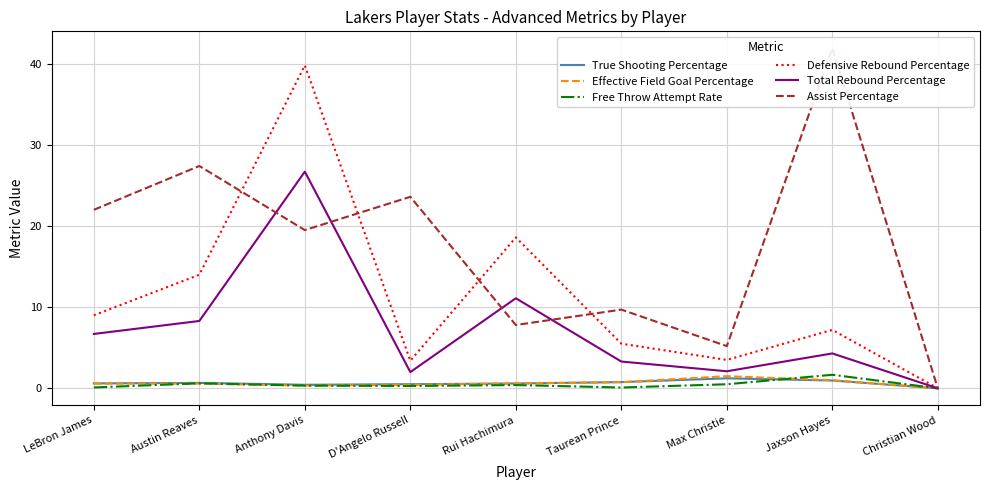

What are all the series names shown in the legend?

True Shooting Percentage, Effective Field Goal Percentage, Free Throw Attempt Rate, Defensive Rebound Percentage, Total Rebound Percentage, Assist Percentage